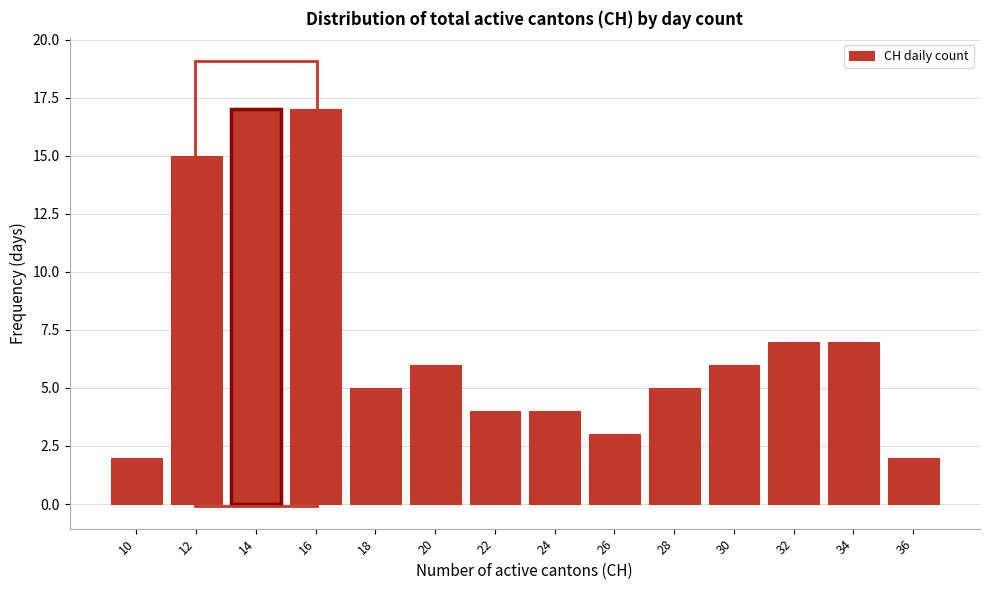

Reading right to left, transcribe all the data shown in this chart.

36=2	34=7	32=7	30=6	28=5	26=3	24=4	22=4	20=6	18=5	16=17	14=17	12=15	10=2